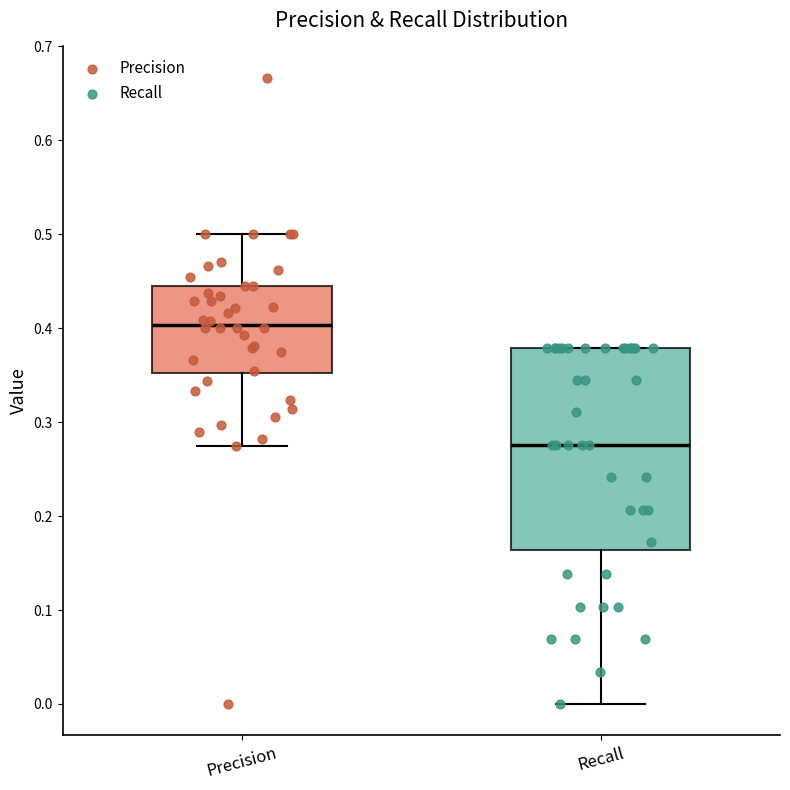

Reading left to right, transcribe this box plot: for each box, give where its median line is, the range the box spans, and where its two whiskers end, as read against the y-axis. The values are not printed on the chart, so give them approximately, as read against the axis.

Precision: median 0.40, box 0.35 to 0.44, whiskers 0.28 to 0.50
Recall: median 0.28, box 0.16 to 0.38, whiskers 0.00 to 0.38